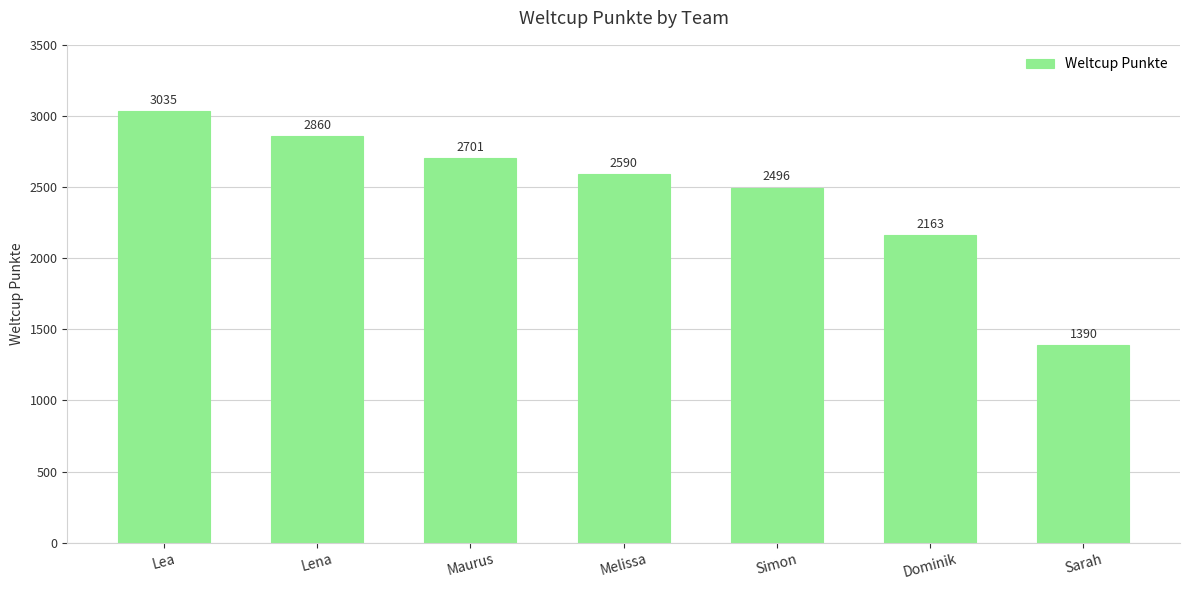

Which has a higher value, Dominik or Simon?

Simon